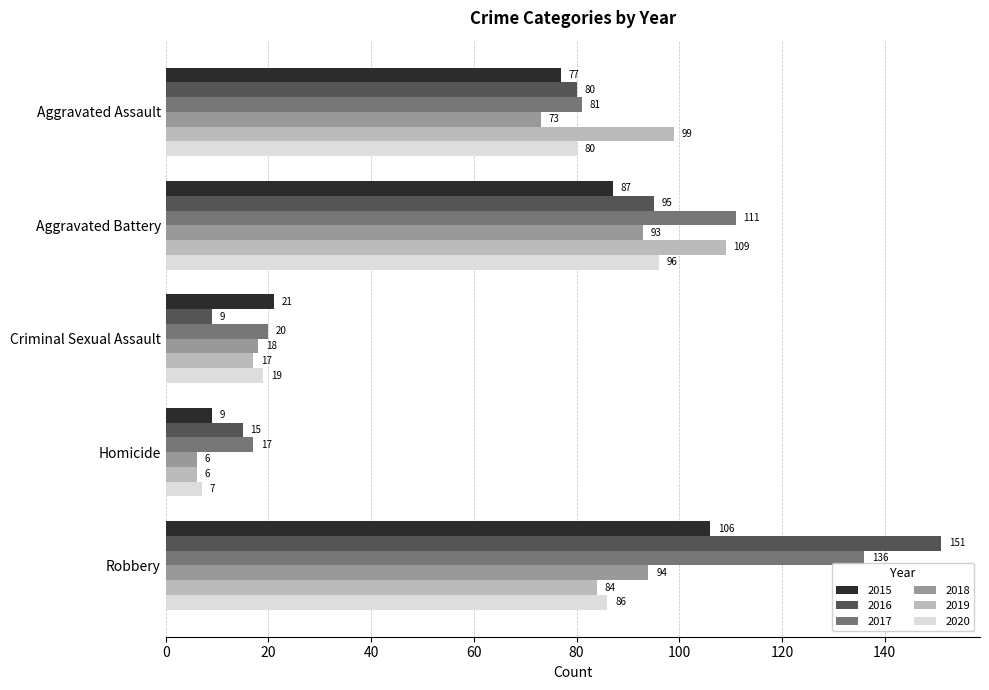

What is the lowest value of the 2018 series?

6